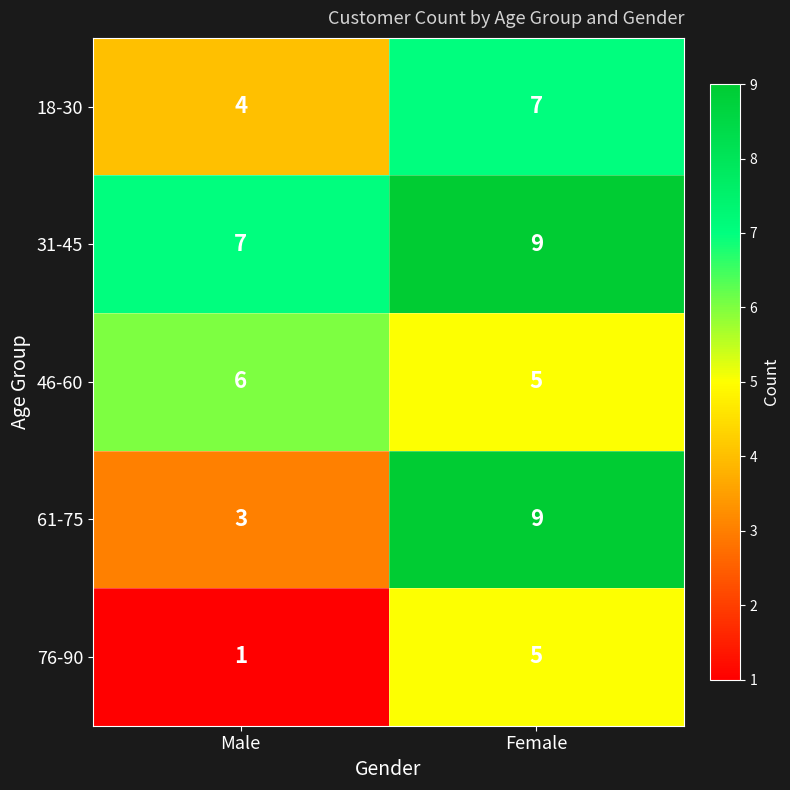

Reading right to left, transcribe all the data shown in this chart.

18-30: Female=7	Male=4
31-45: Female=9	Male=7
46-60: Female=5	Male=6
61-75: Female=9	Male=3
76-90: Female=5	Male=1